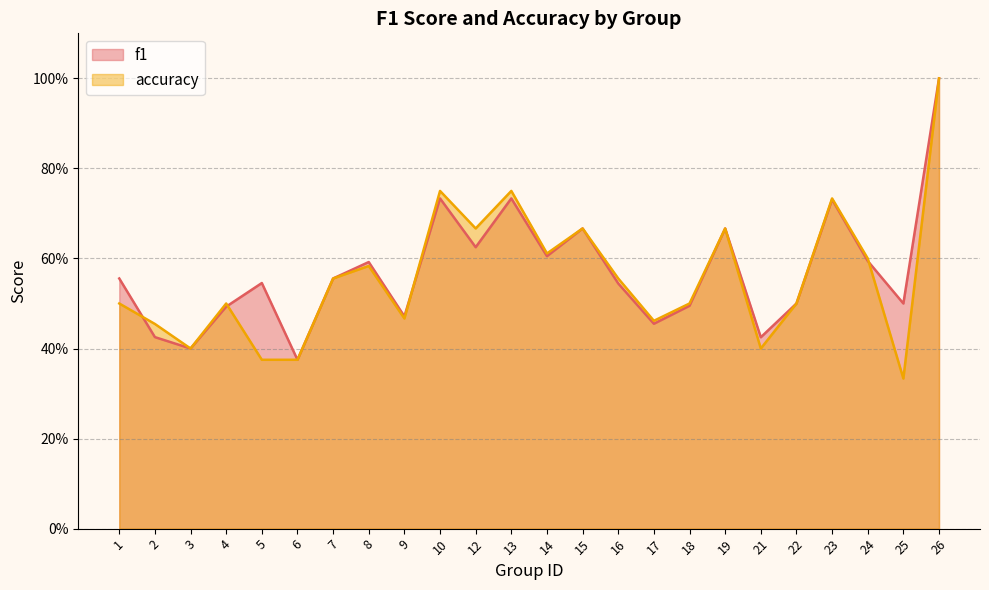

Which category has the lowest value in the accuracy series?

25